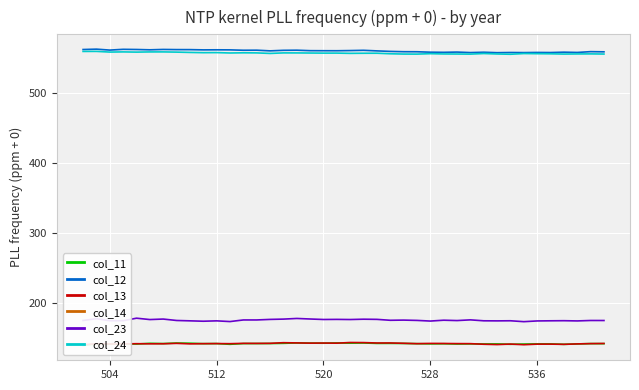

Count the number of categories in the chart.

40